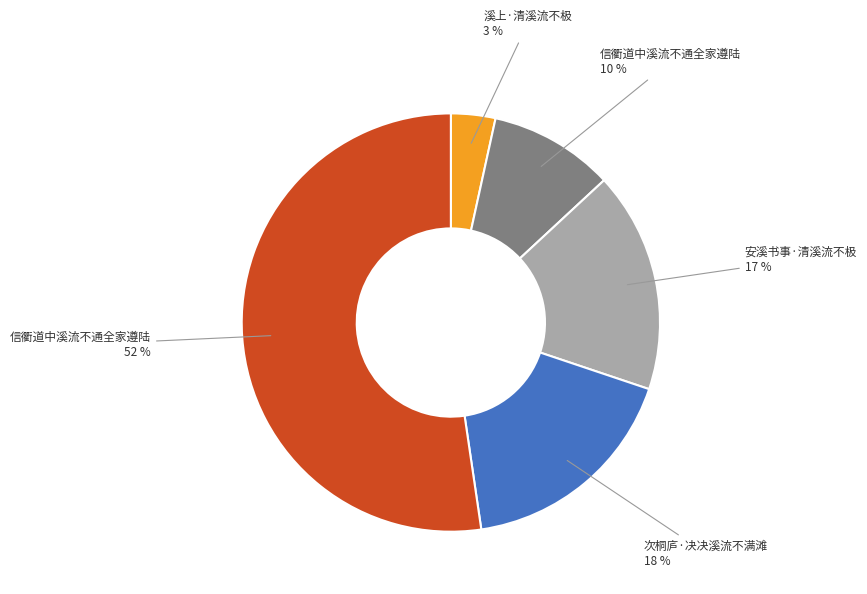

Is there a majority slice in this chart?

Yes